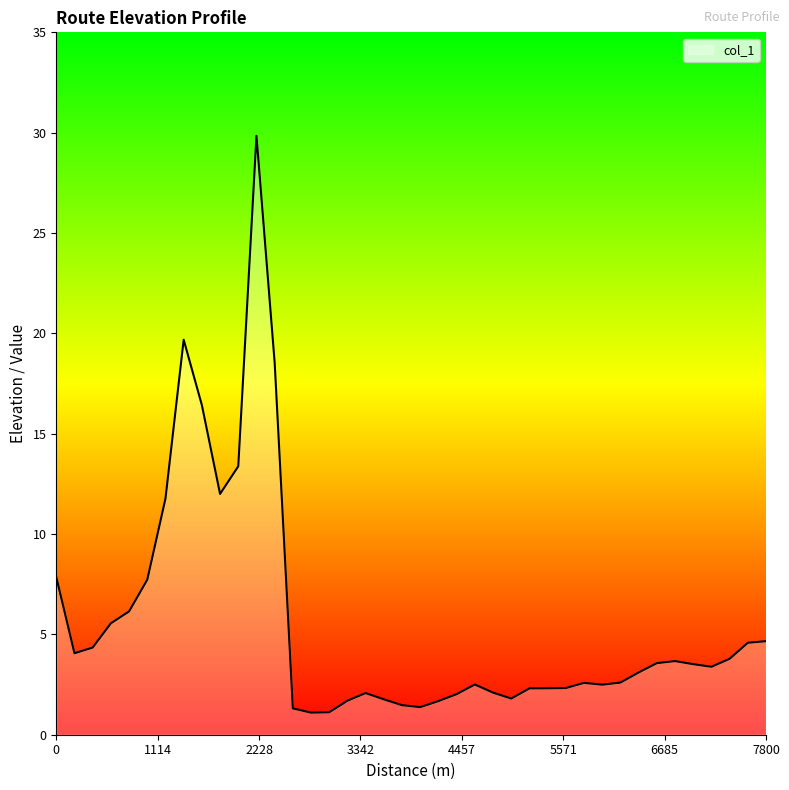

How many lines are shown in the chart?

1